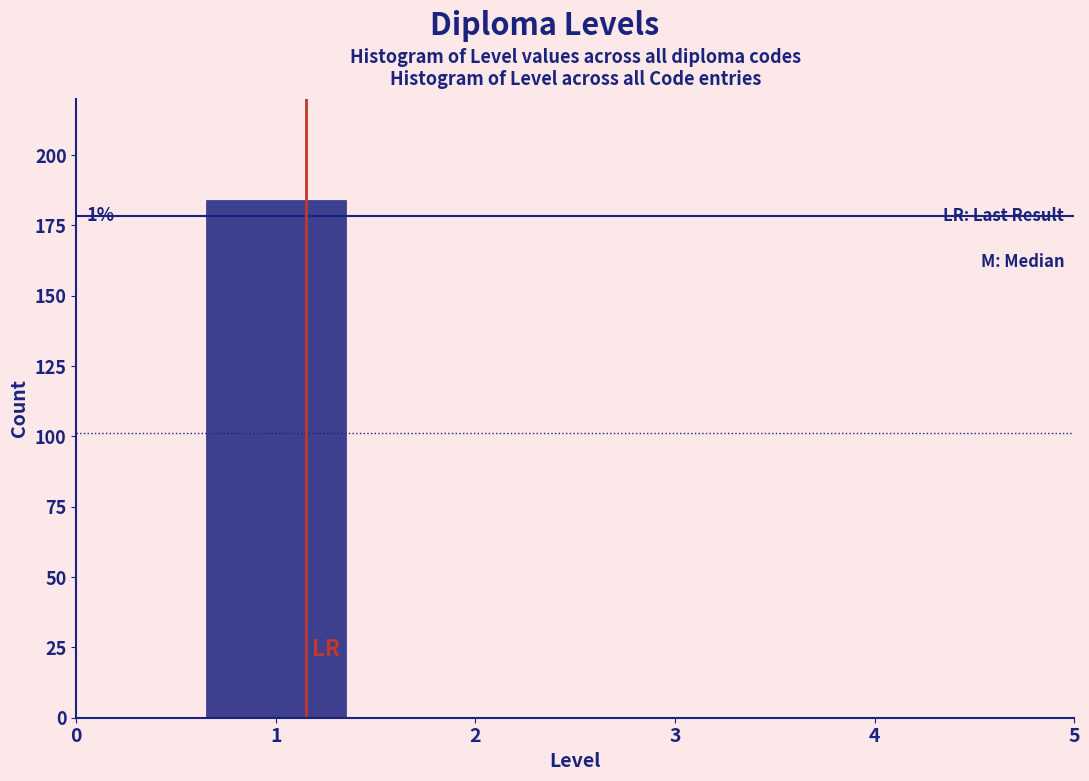

Over which range of the x-axis is the bar tallest?

0.5 to 1.5